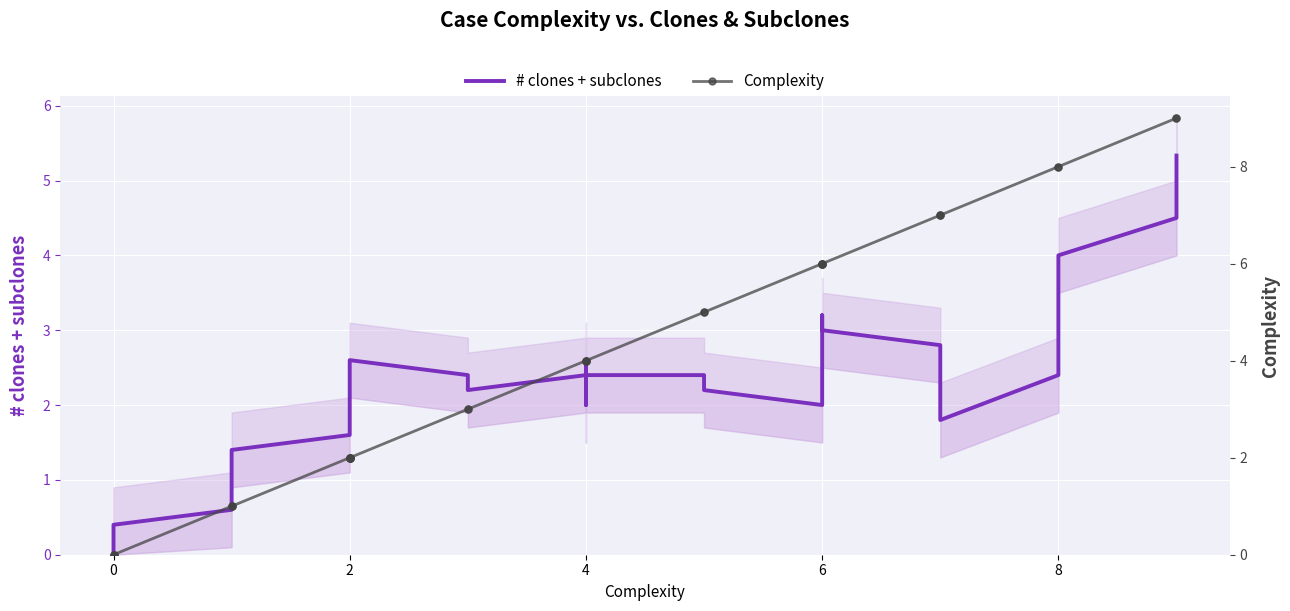

The # clones + subclones series shows 4.3 at 6. True or false?

False